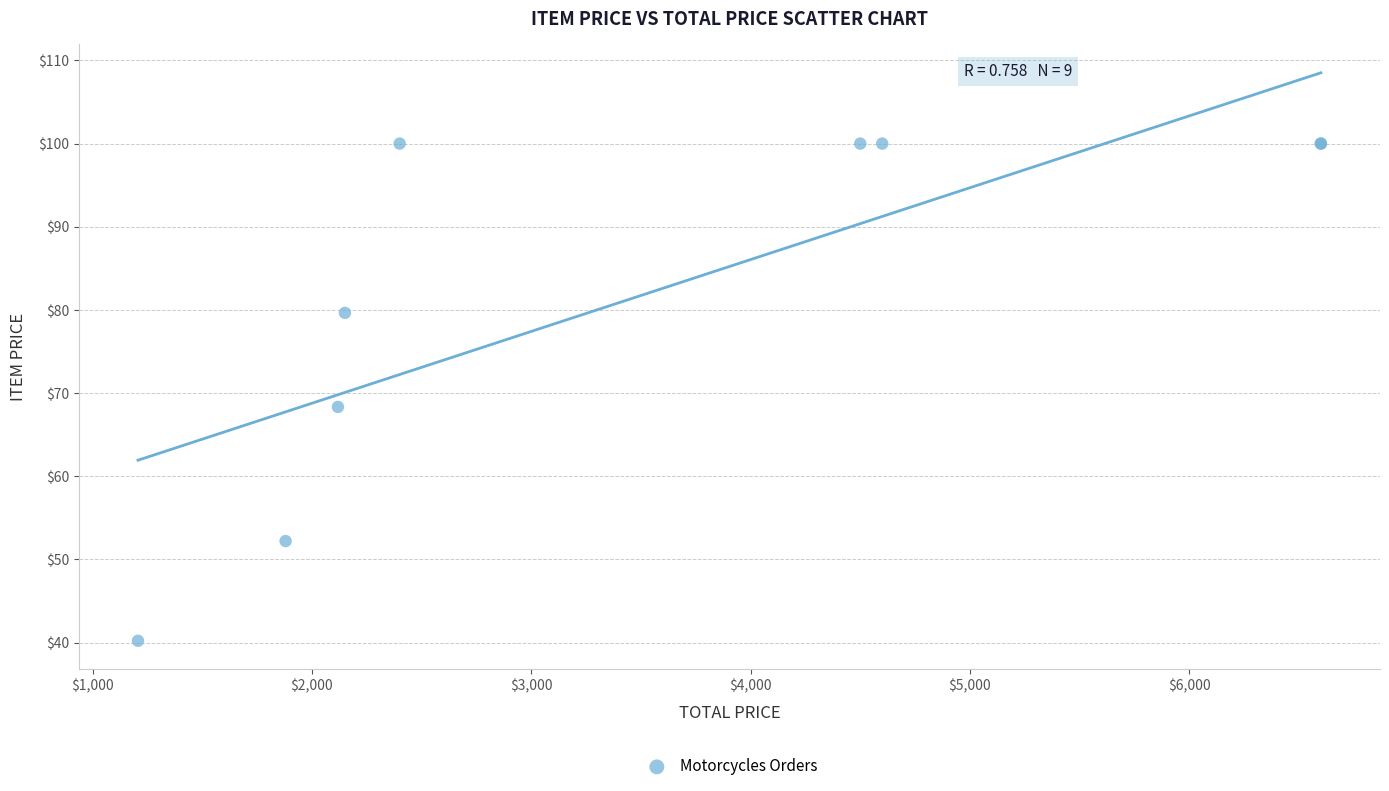

What Y value in the scatter plot is closest to 70?

68.3